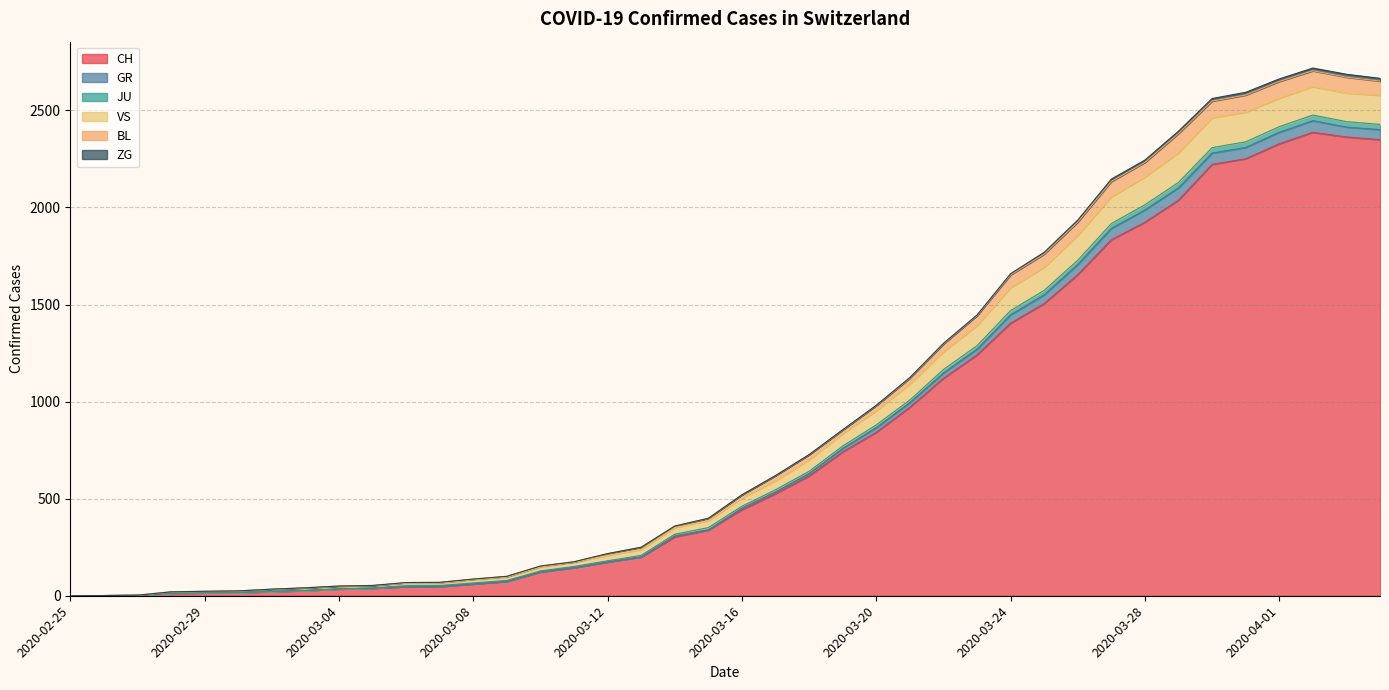

At which category does the chart reach its peak across all series?

2020-04-02